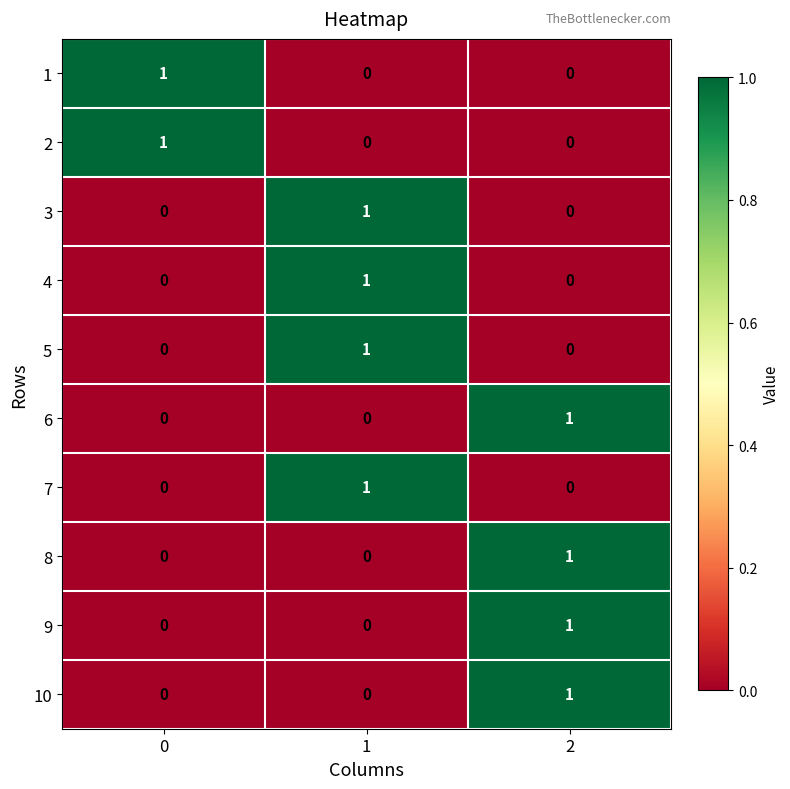

Is it true that 1 equals 1 at 1?

False